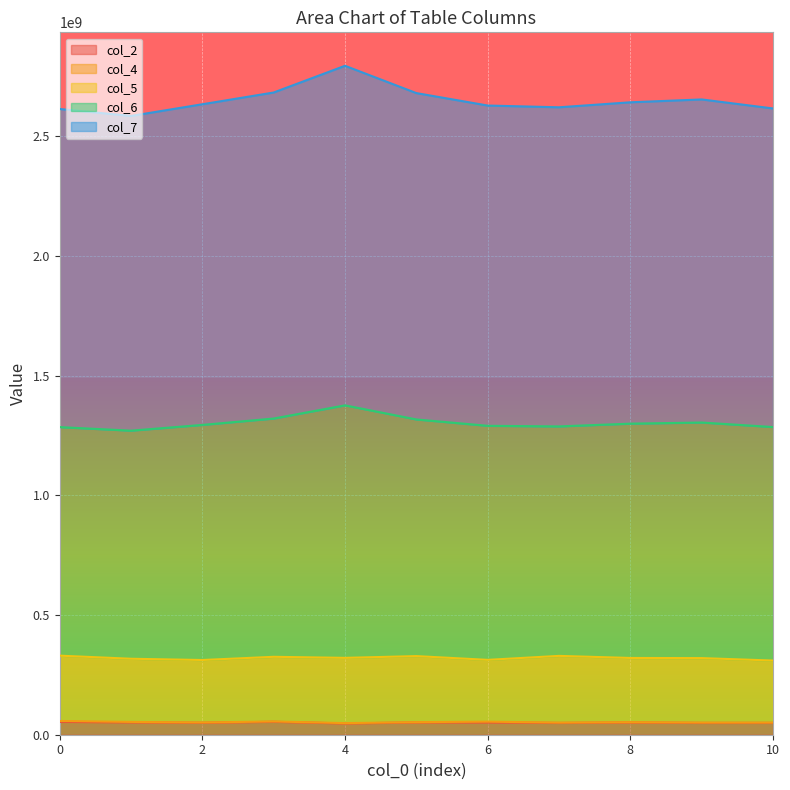

What is the sum of all col_7 values?

14815211583